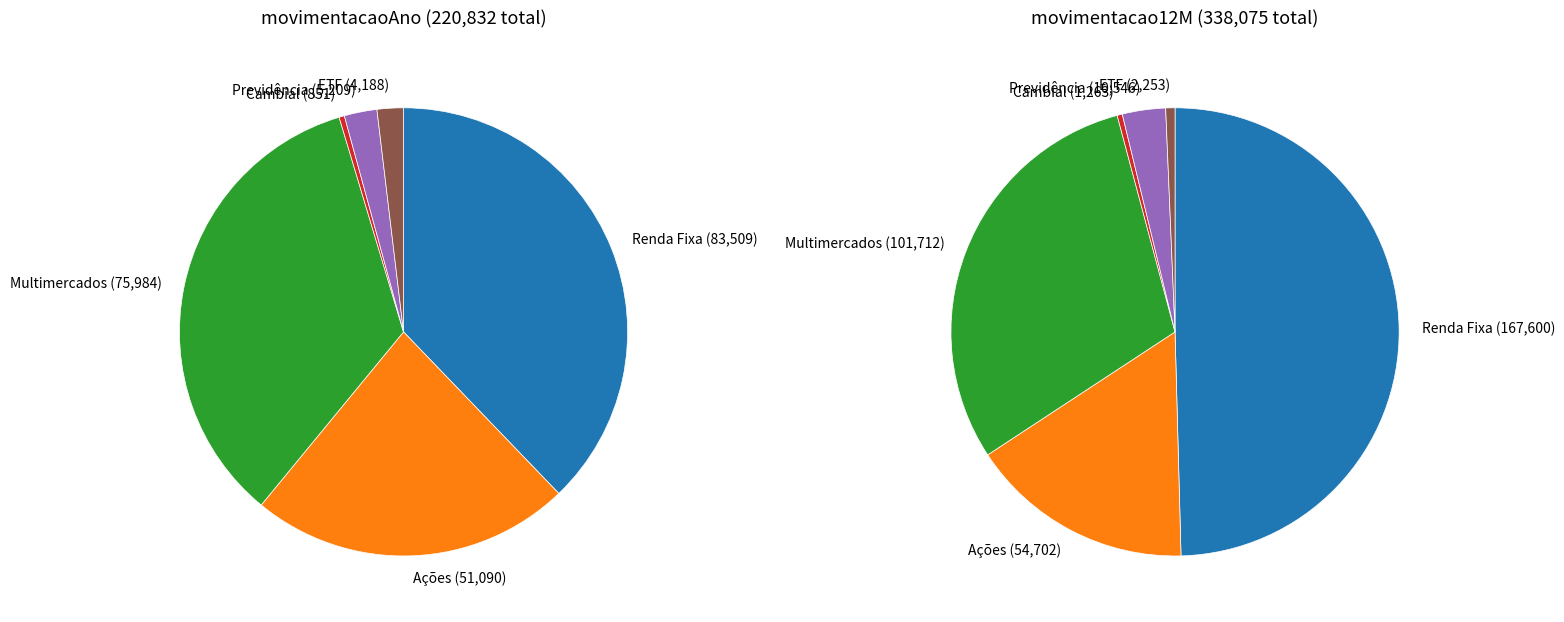

What percentage is NOT represented by 4?

97.6%